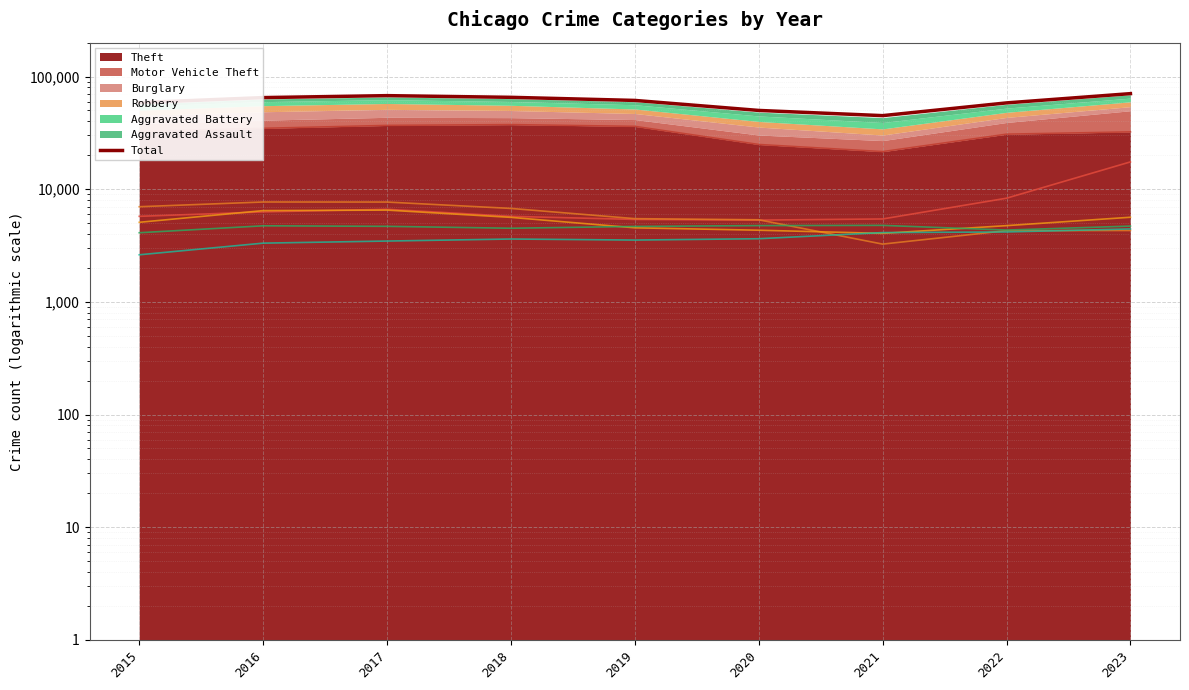

Between 2019 and 2017, which is larger?

2017